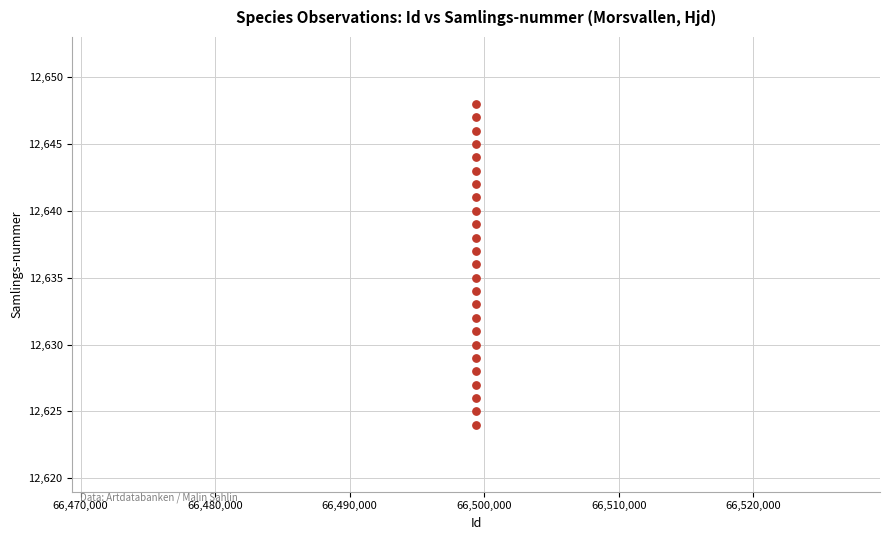

What is the range of Y values (max minus min)?

24